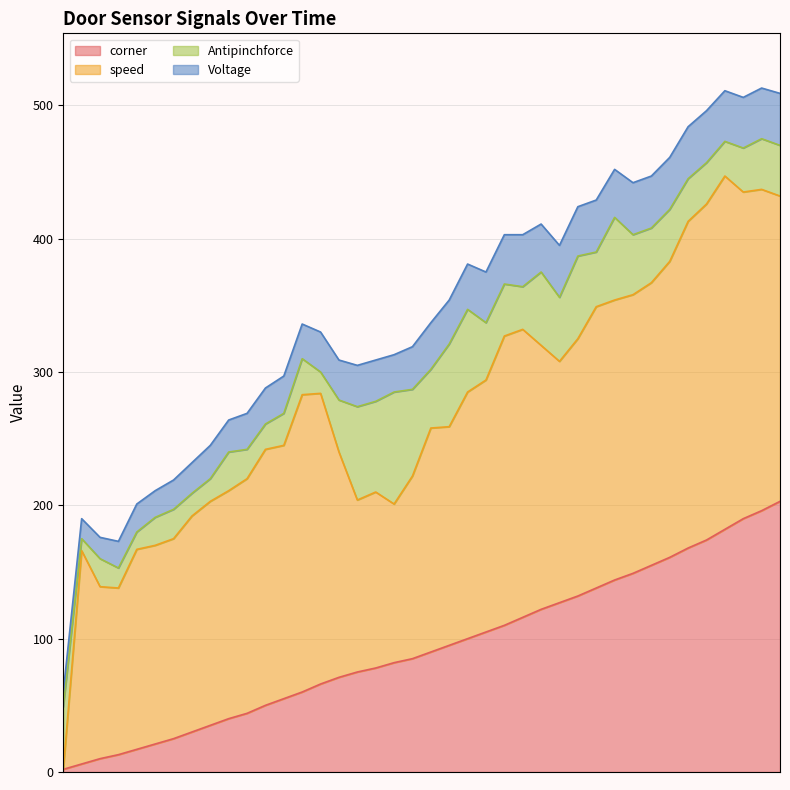

How many intersections are there between speed and Antipinchforce?

1